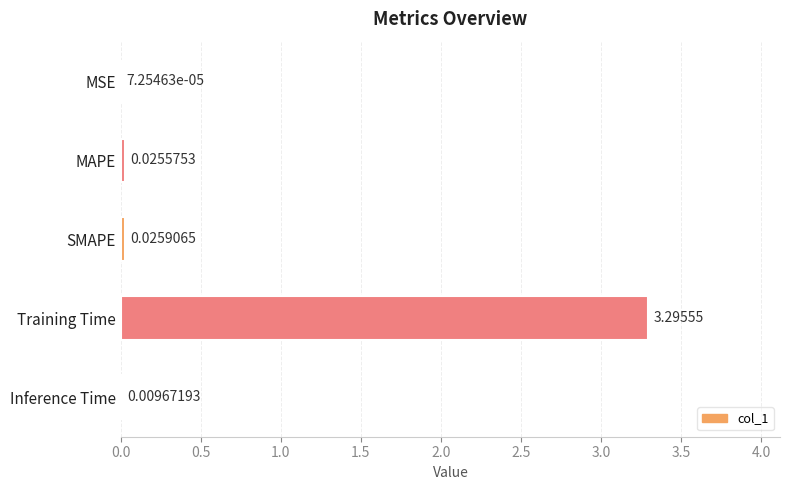

Between MAPE and SMAPE, which is larger?

SMAPE